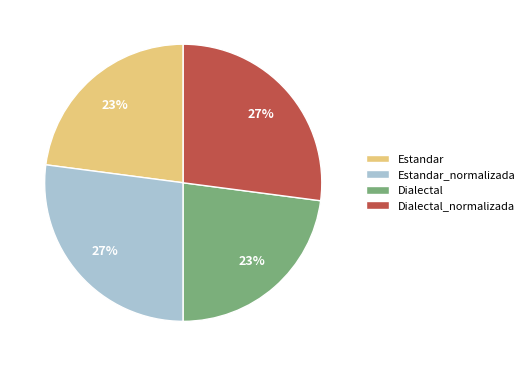

Is there a majority slice in this chart?

No